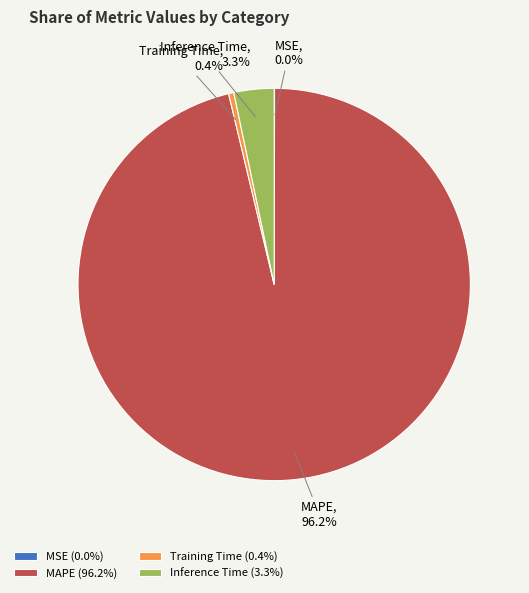

What percentage do Inference Time and Training Time together represent?

3.7%